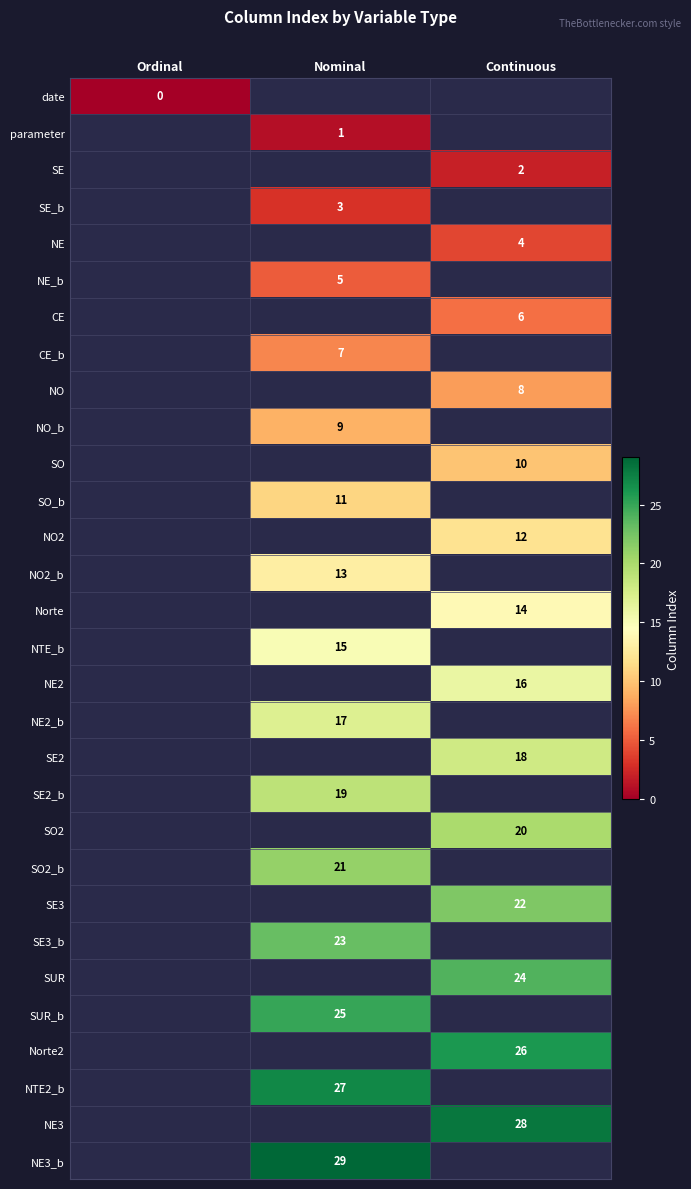

What is the difference between the highest and lowest values at Ordinal?

1